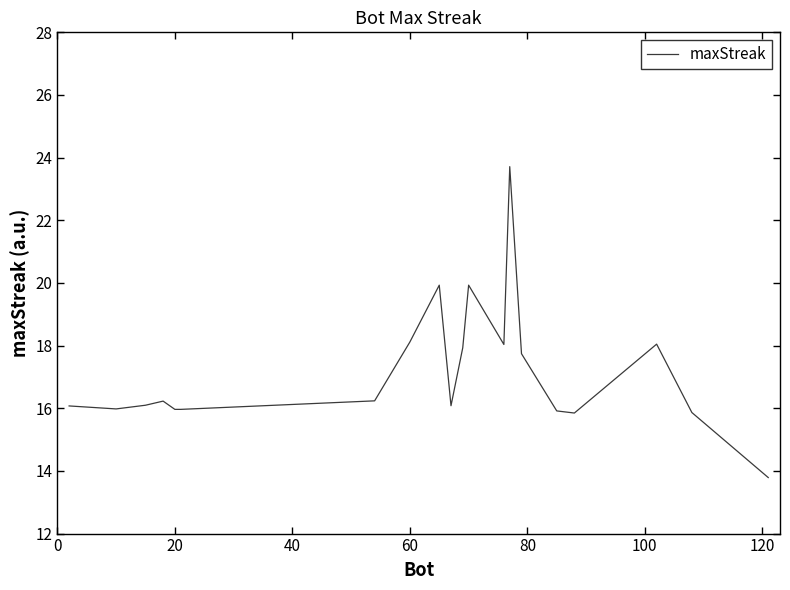

How many interior local valleys (lower than both neighbors) does the data have?

5